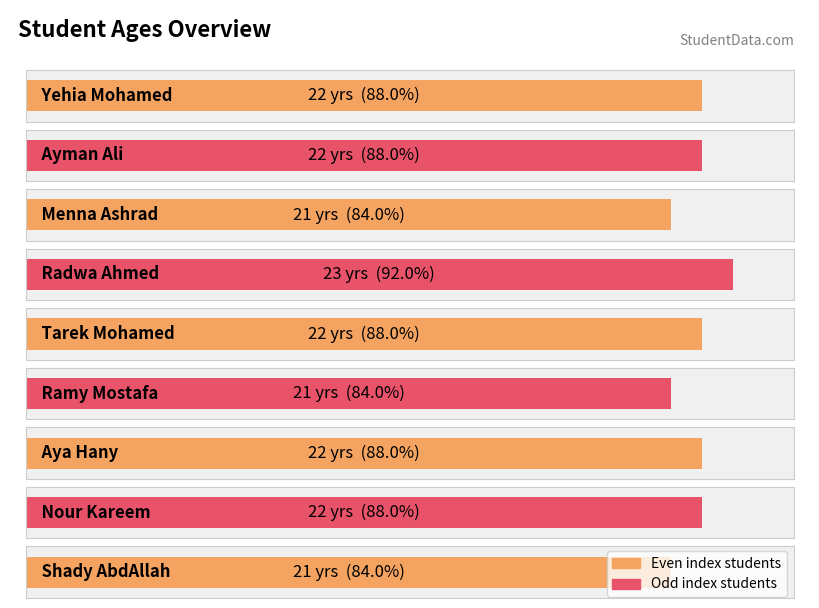

How many bars are there in total?

9